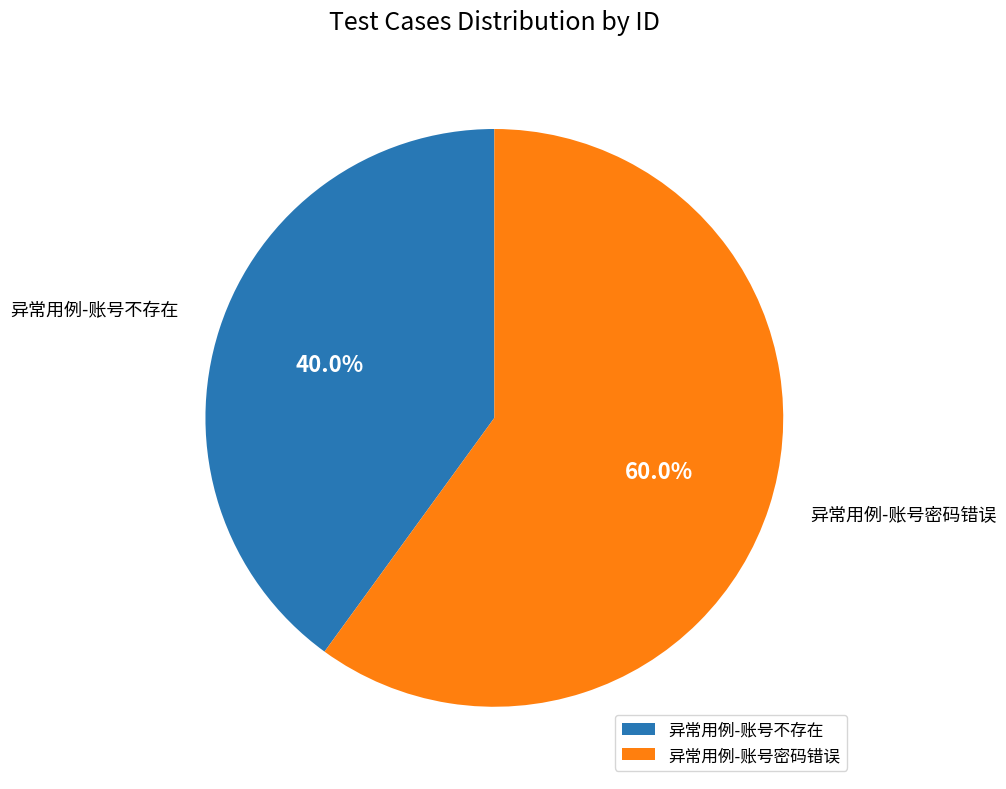

What is the ratio of the value at 异常用例-账号密码错误 to the value at 异常用例-账号不存在?

1.5